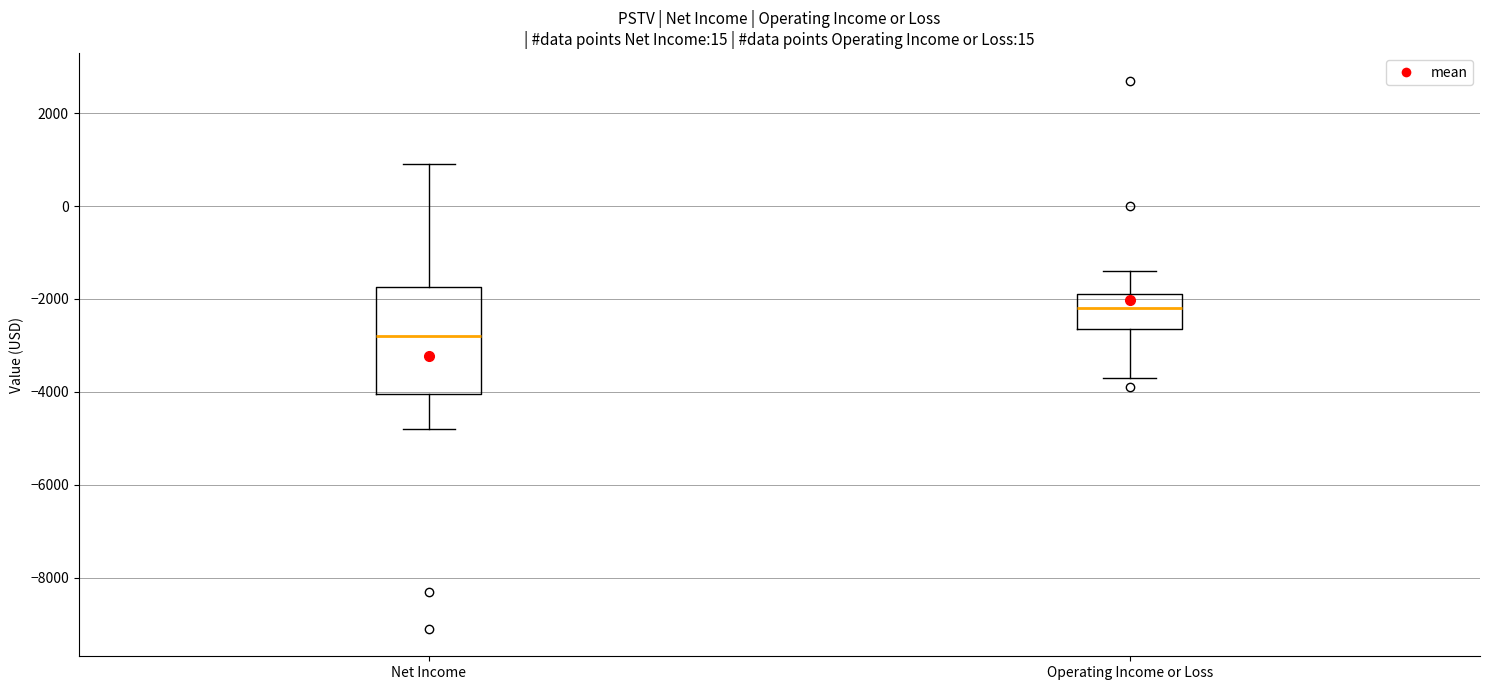

Which box has the lowest median line?

Net Income